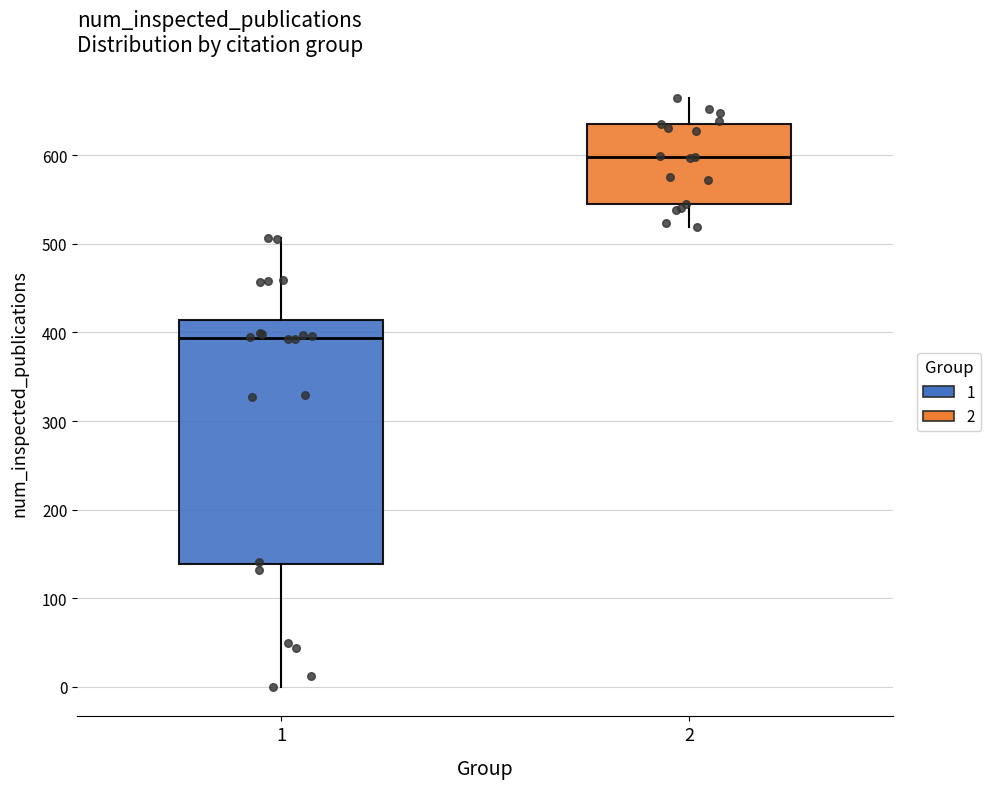

Comparing the boxes themselves (not the whiskers), which one is the tallest?

1